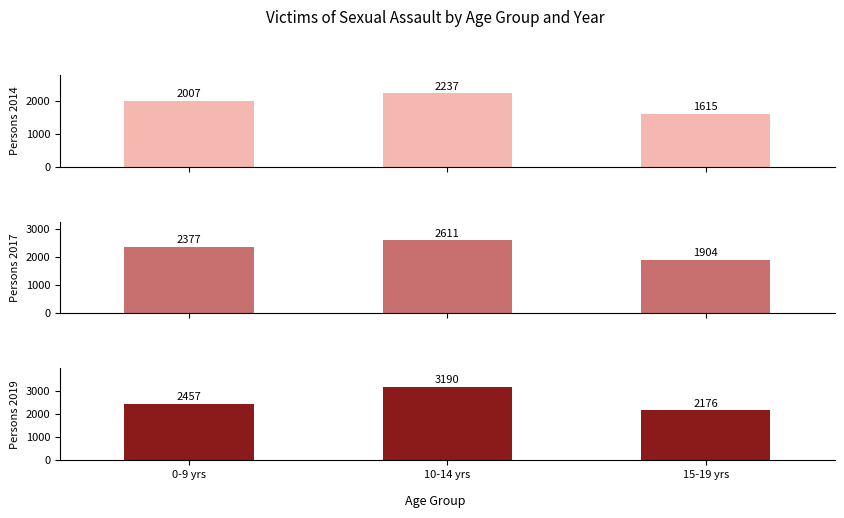

Which series has the widest spread of values?

Persons_2019